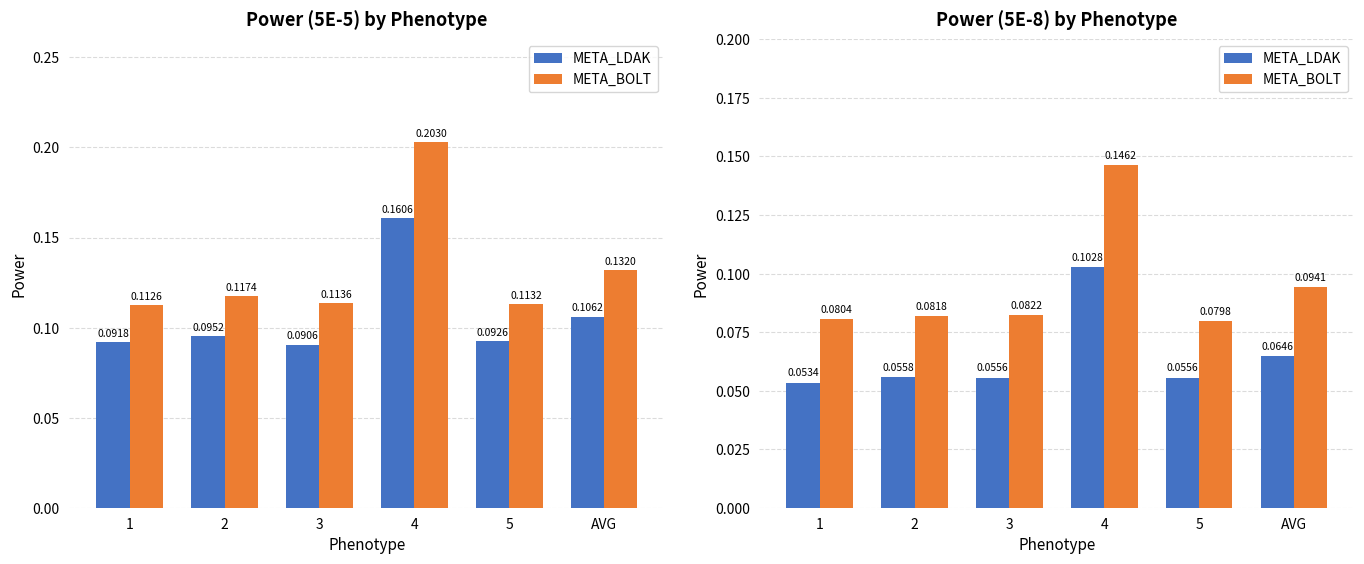

List the series in order of their overall mean, highest first.

META_BOLT, META_LDAK